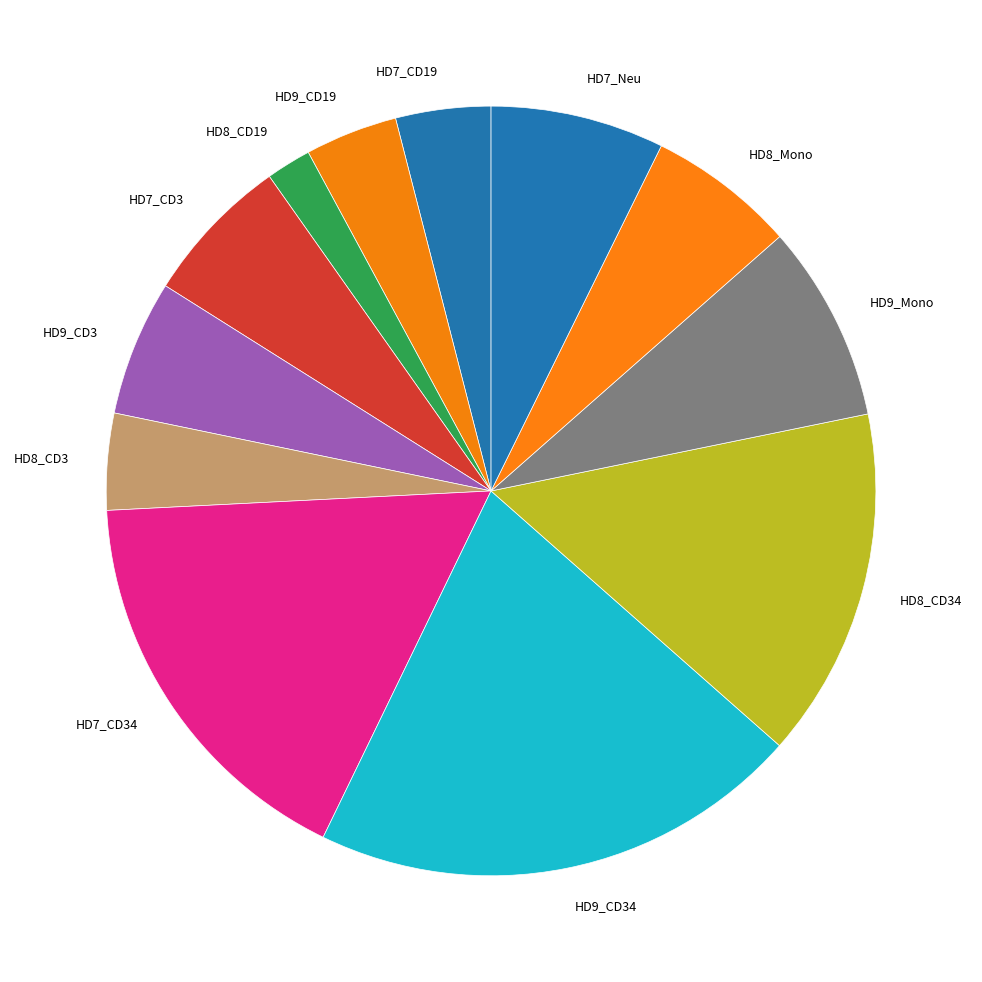

Does HD8_CD19 represent more than half of the total?

No